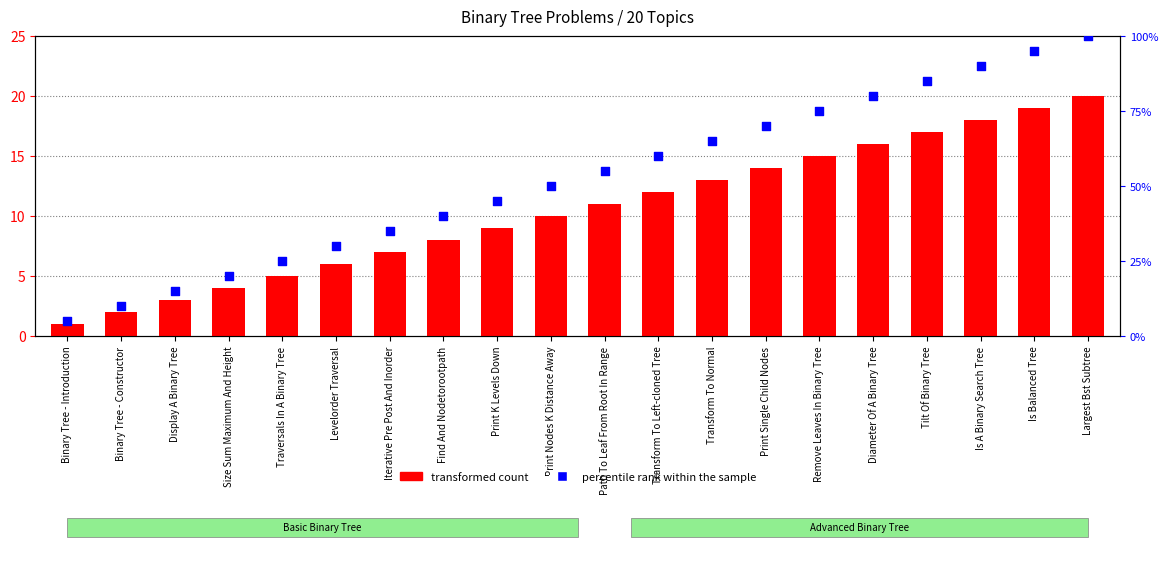

Which series has the largest total across all categories?

percentile rank within the sample